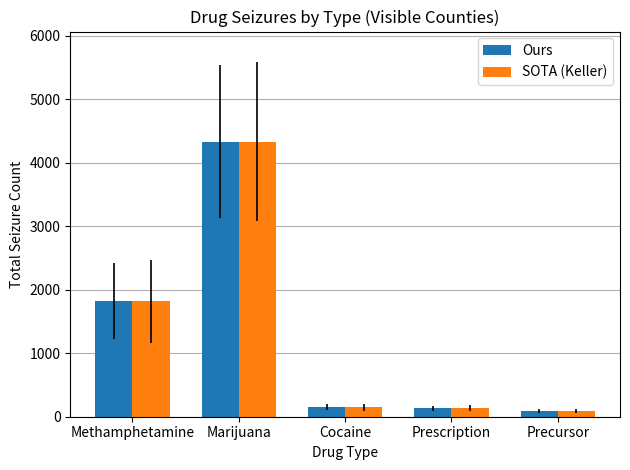

Where is Ours nearest to the value 2210?

Methamphetamine